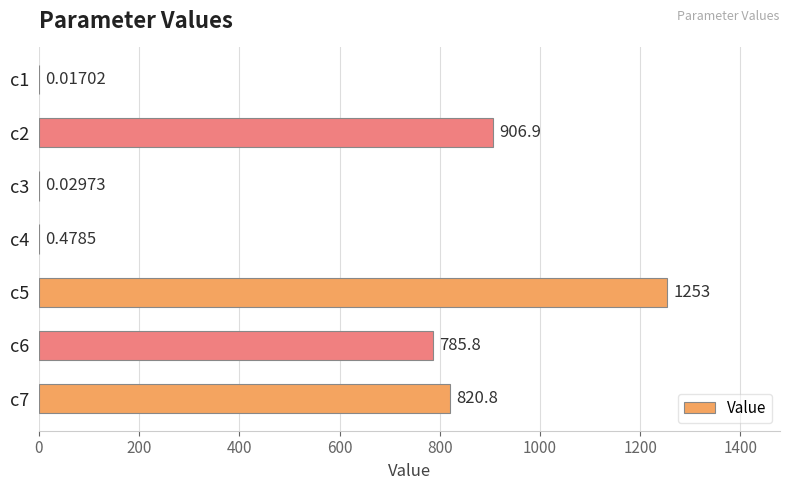

Where is the data nearest to the value 626?

c6